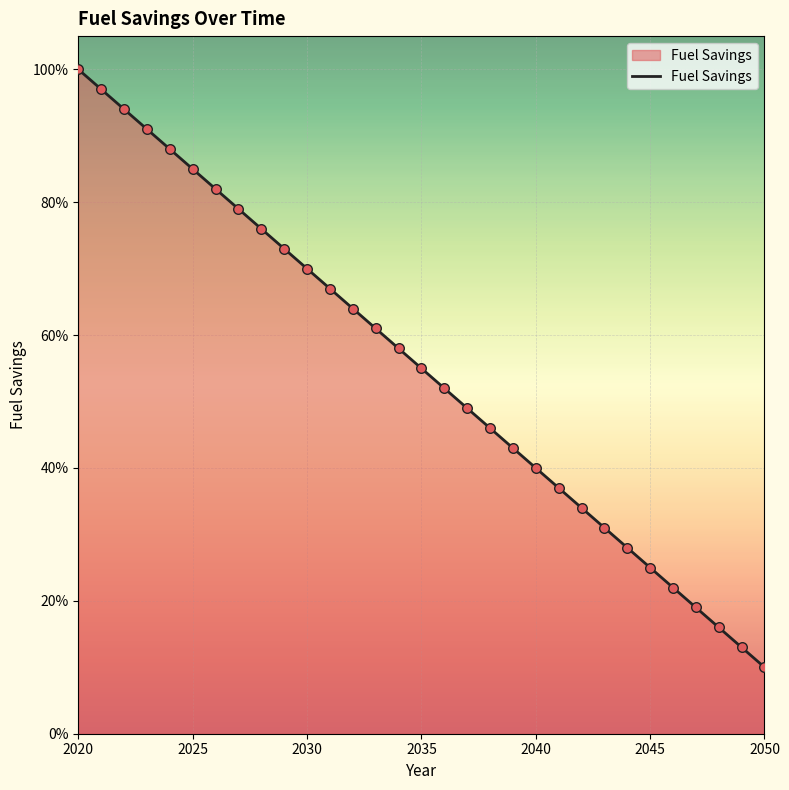

Is this an area chart (filled region under the line)?

Yes